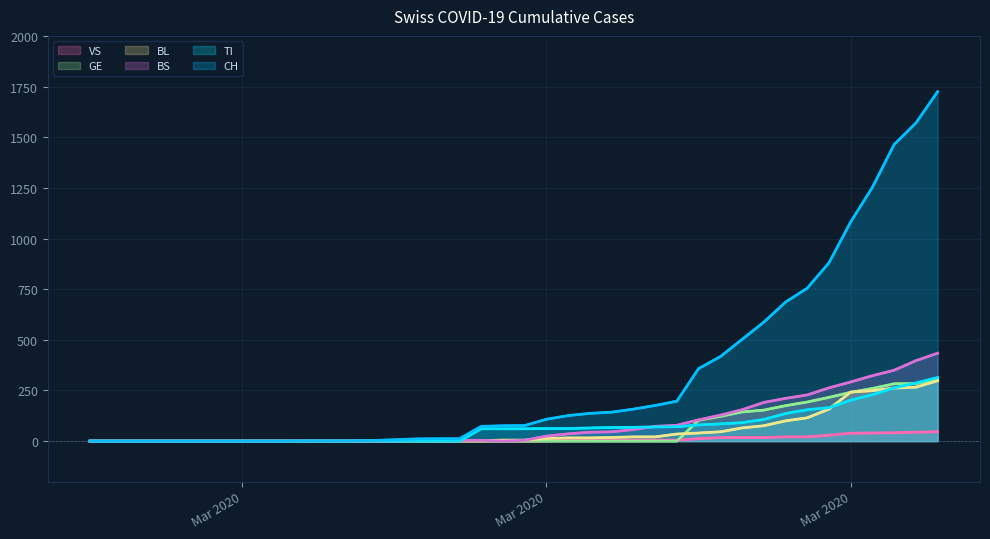

What is the label of the 3rd point from the right?

37